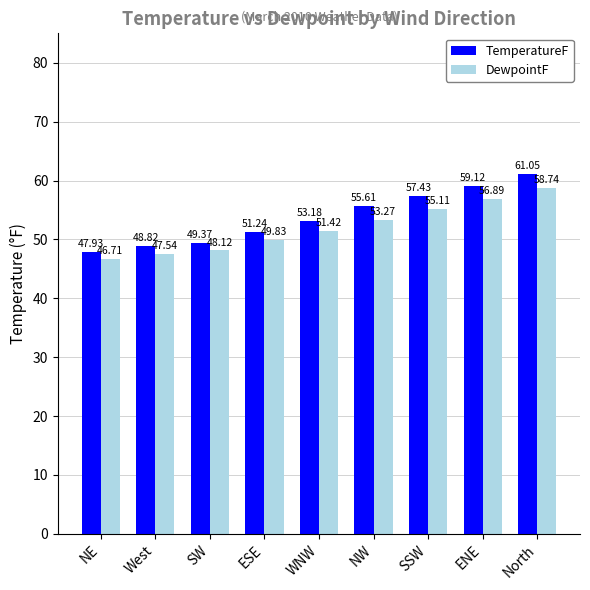

What are all the series names shown in the legend?

TemperatureF, DewpointF